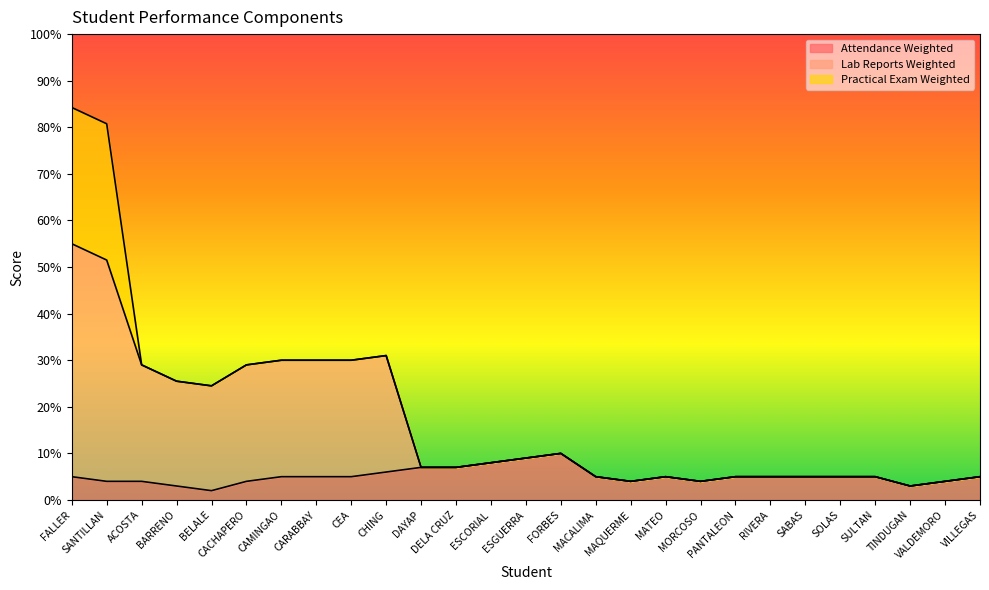

What is the highest value of the Attendance Weighted series?

10.0